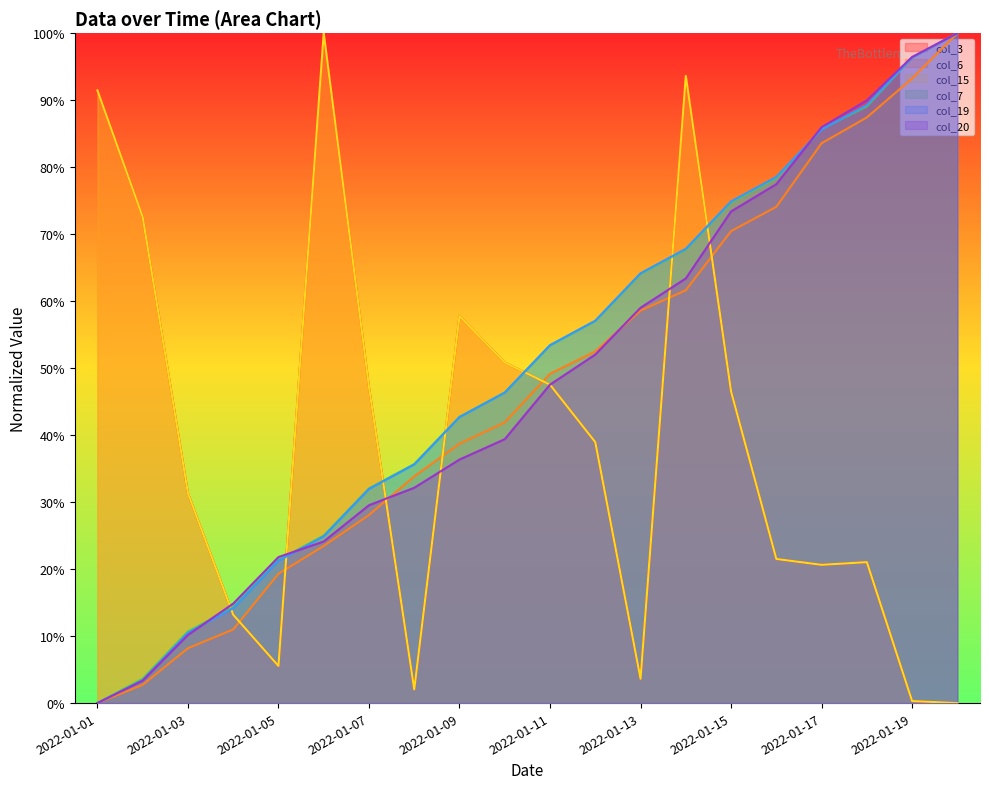

What is the sum of the col_19 values at 2022-01-13 and 2022-01-15?

1.4